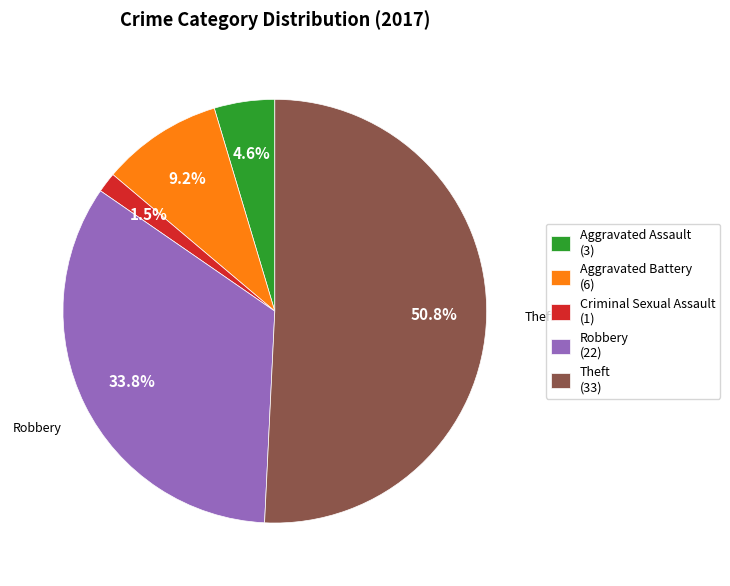

To the nearest percent, what is the difference between the largest and smallest slice percentages?

49%